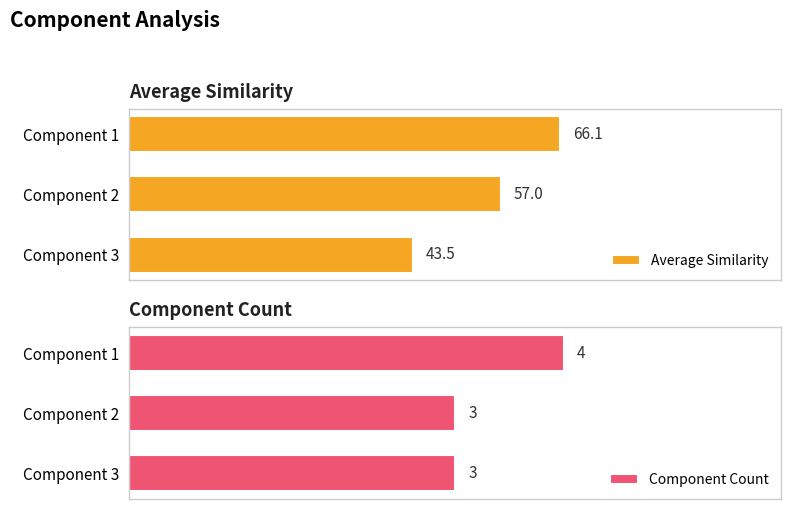

List the labels in order of Average Similarity value, smallest first.

Component 3, Component 2, Component 1